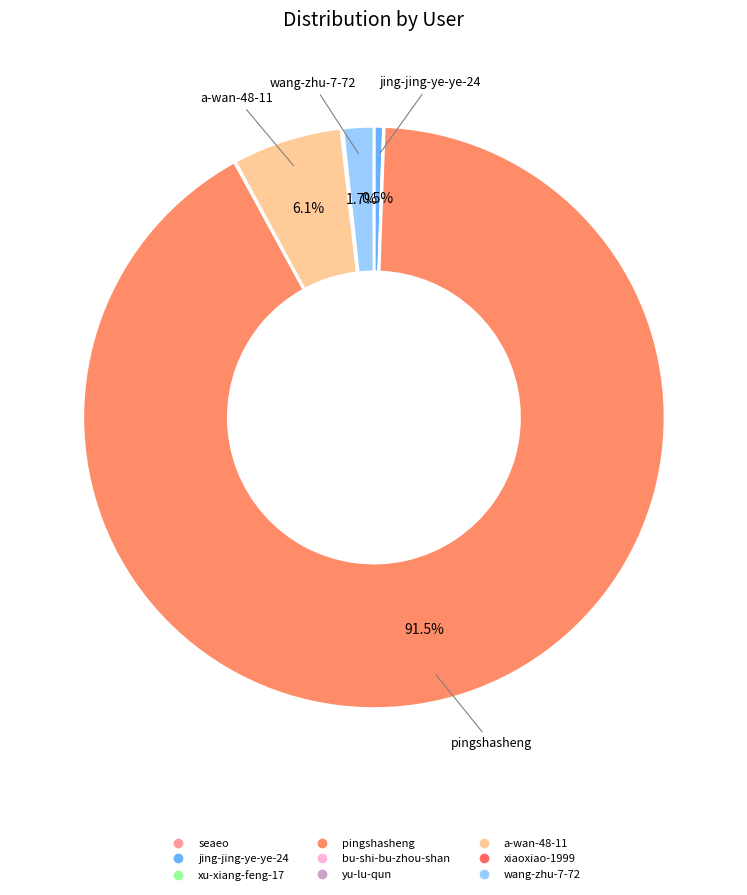

Rank the categories by value from lowest to highest.

yu-lu-qun, seaeo, bu-shi-bu-zhou-shan, xu-xiang-feng-17, xiaoxiao-1999, jing-jing-ye-ye-24, wang-zhu-7-72, a-wan-48-11, pingshasheng